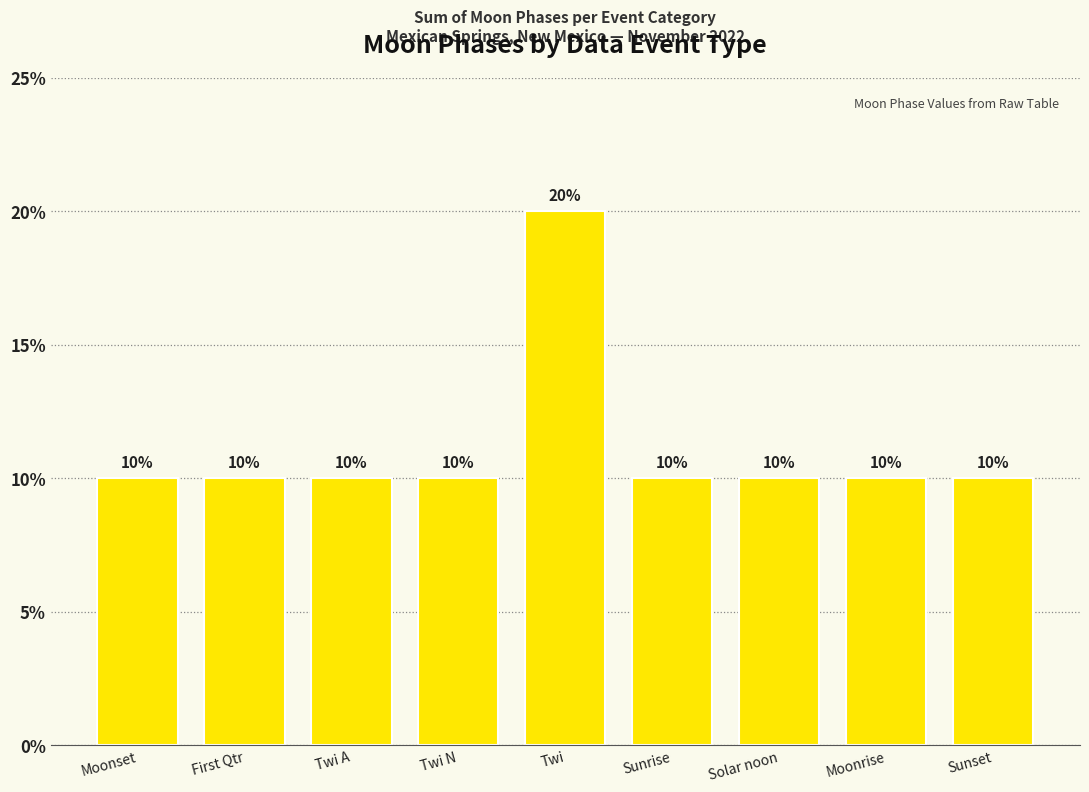

Reading left to right, list all the values displayed in this chart.

Moonset=10	First Qtr=10	Twi A=10	Twi N=10	Twi=20	Sunrise=10	Solar noon=10	Moonrise=10	Sunset=10